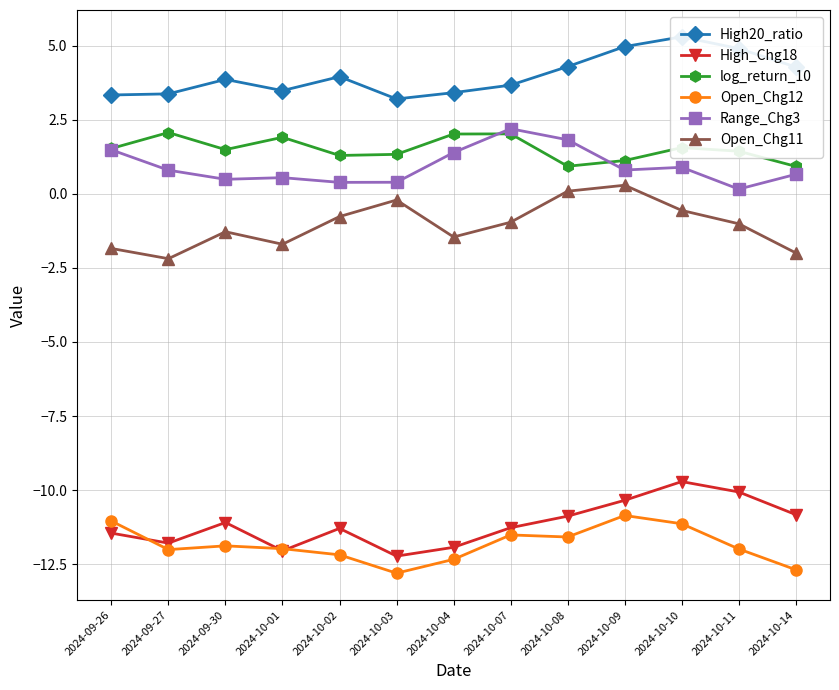

True or false: High_Chg18 and High20_ratio cross at least once.

False